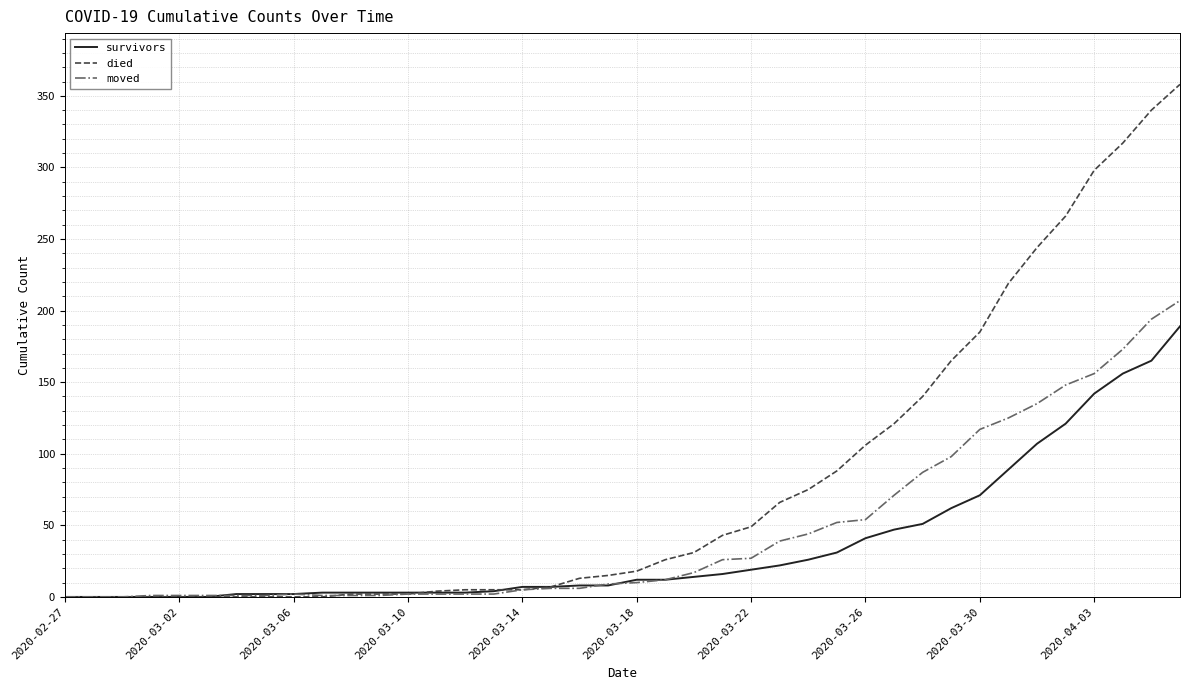

Rank the series by their maximum value, from lowest to highest.

survivors, moved, died